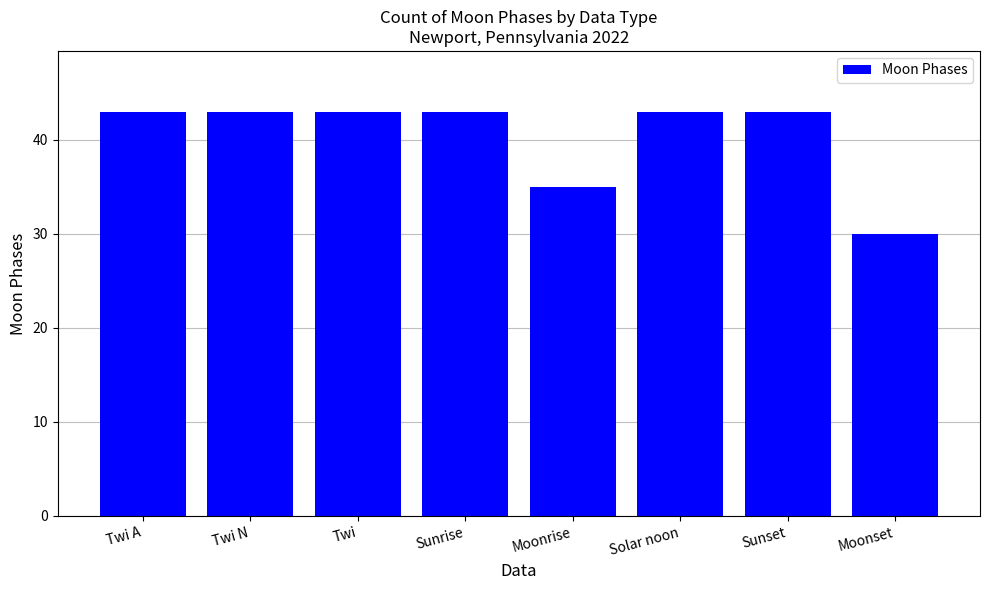

Reading left to right, extract all data points from this chart.

43	43	43	43	35	43	43	30